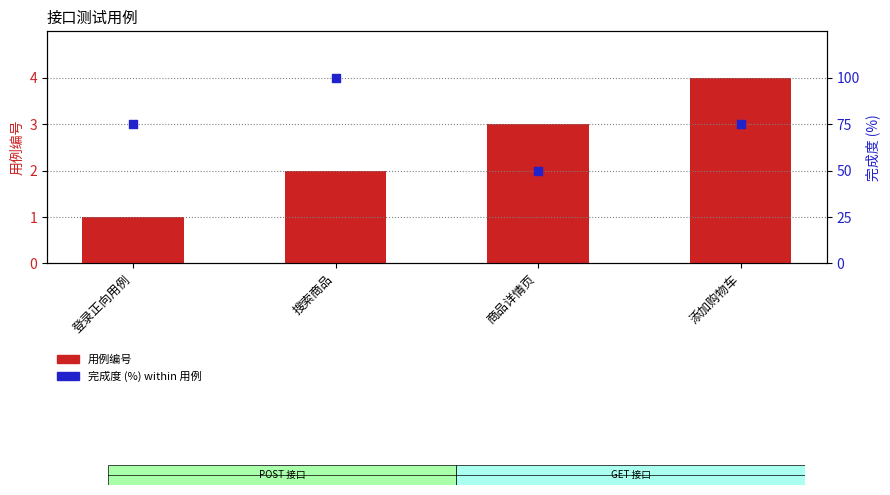

Which series reaches the minimum Y coordinate?

用例编号